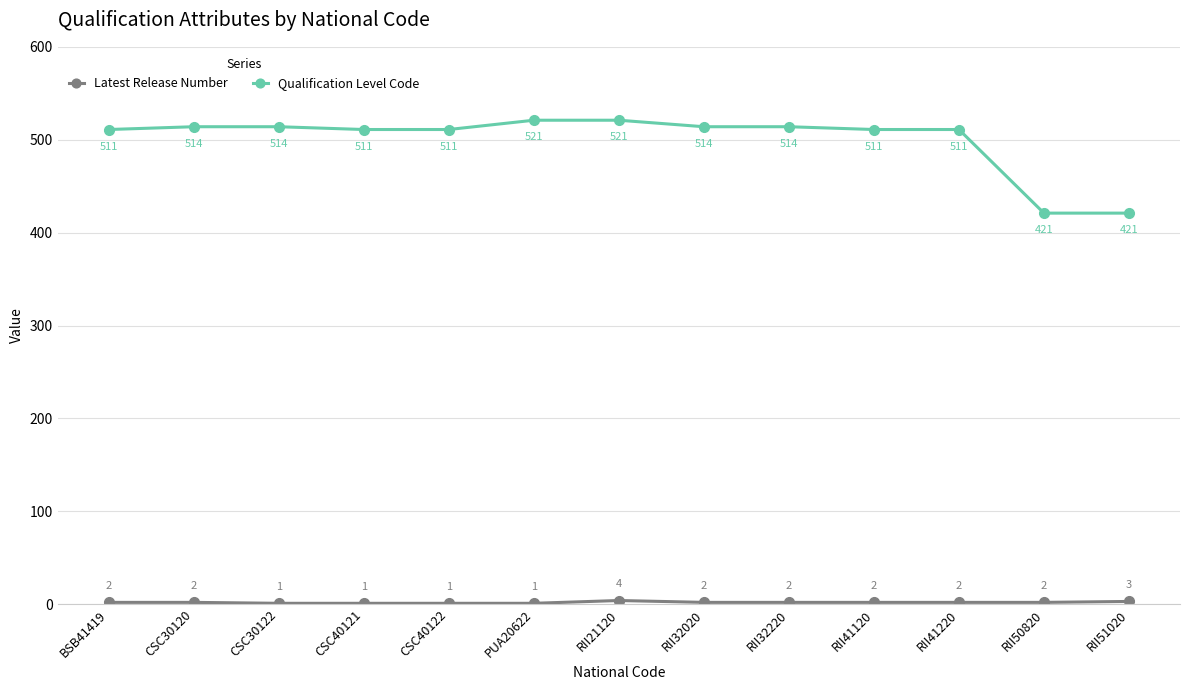

Which series has the largest range (max minus min)?

Qualification Level Code